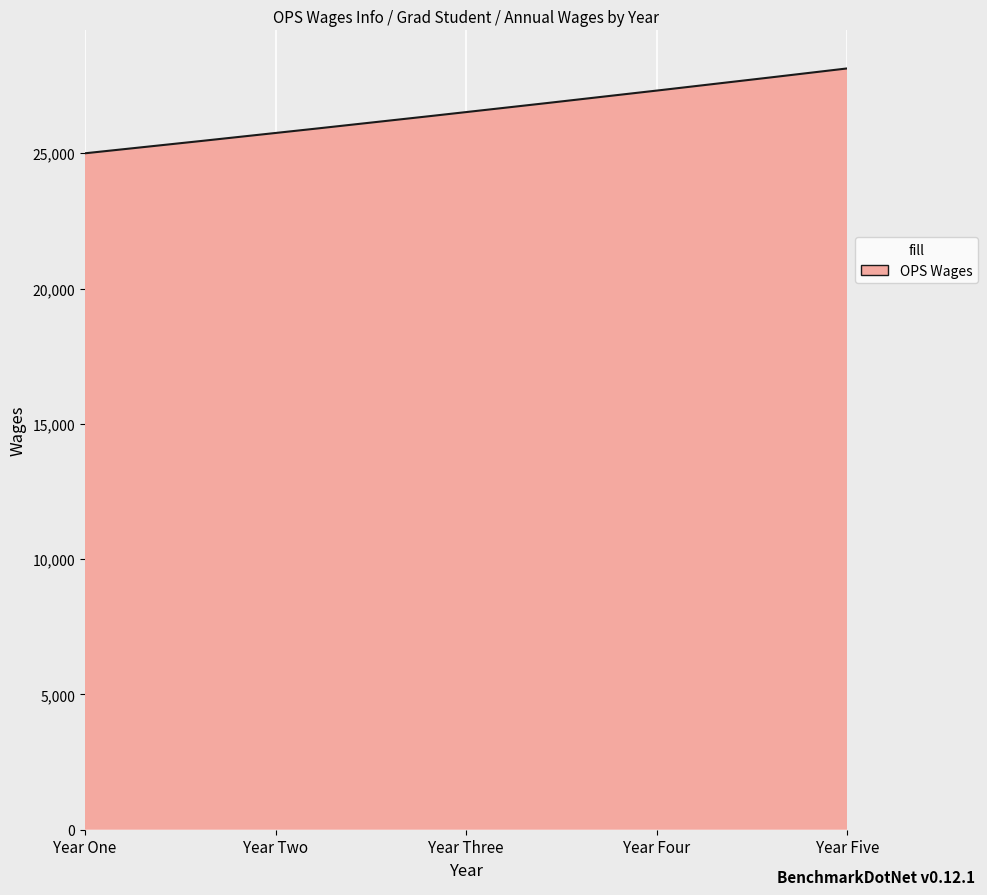

What is the smallest value displayed?

25000.0